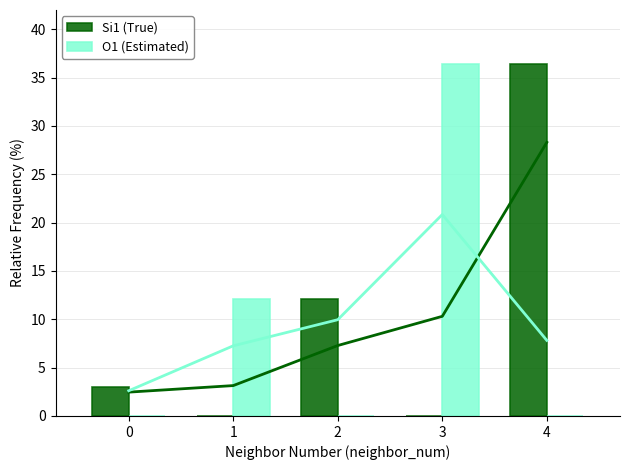

Rank the series by their maximum value, from lowest to highest.

Si1 (True), O1 (Estimated)